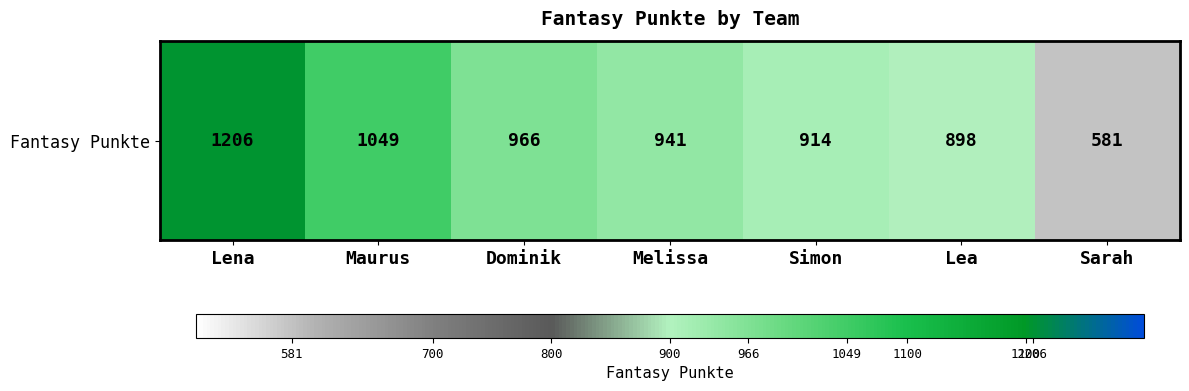

What is the difference between the maximum and minimum values?

625